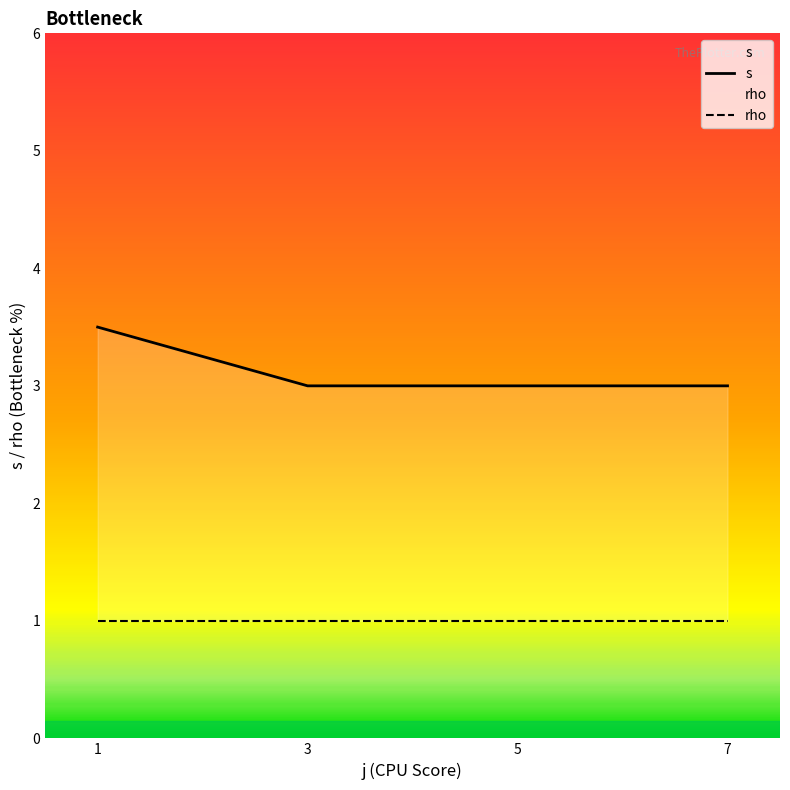

True or false: rho has more than 0 interior local peaks.

False